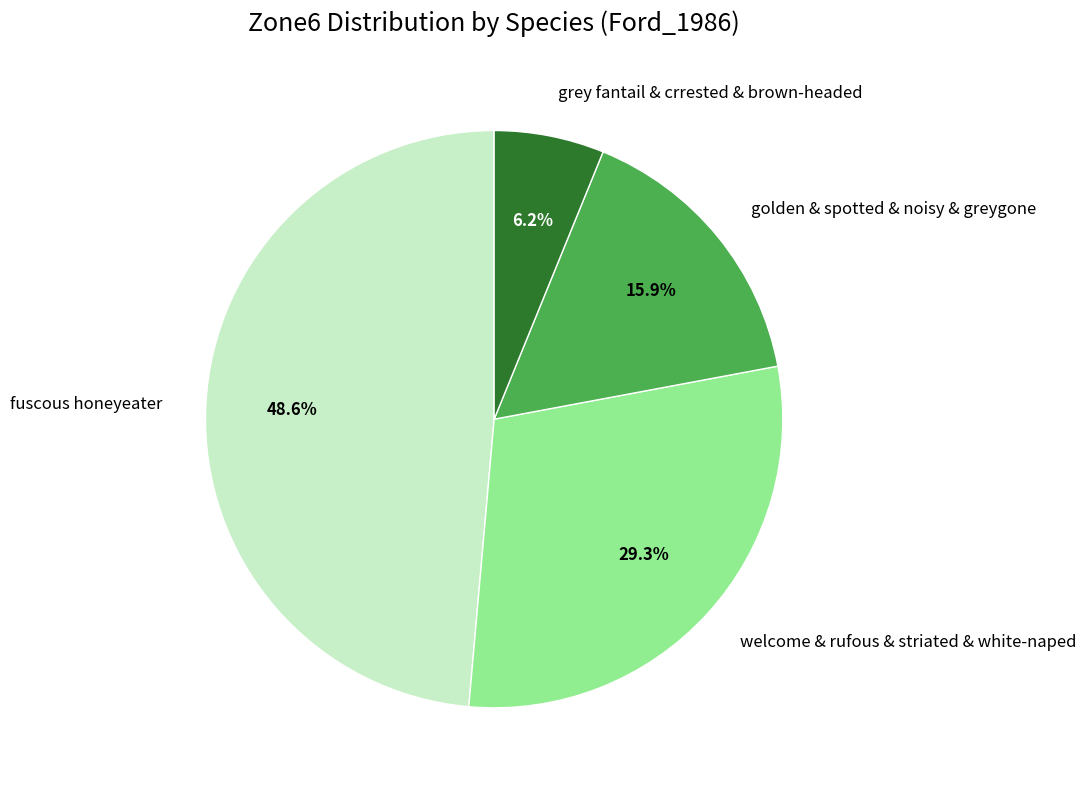

To the nearest percent, what is the difference between the largest and smallest slice percentages?

42%